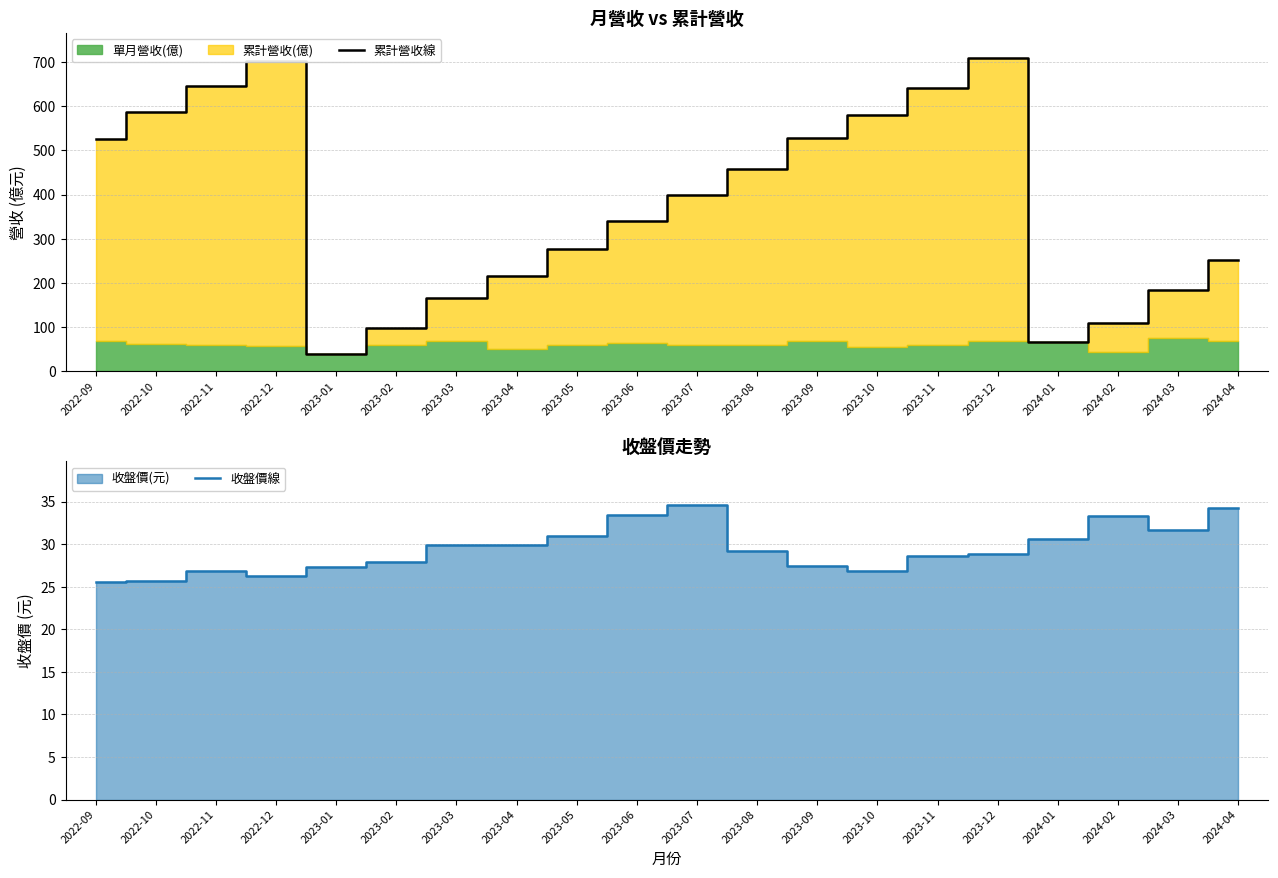

What is the spread (max minus min) of values at 2022-10?

561.1